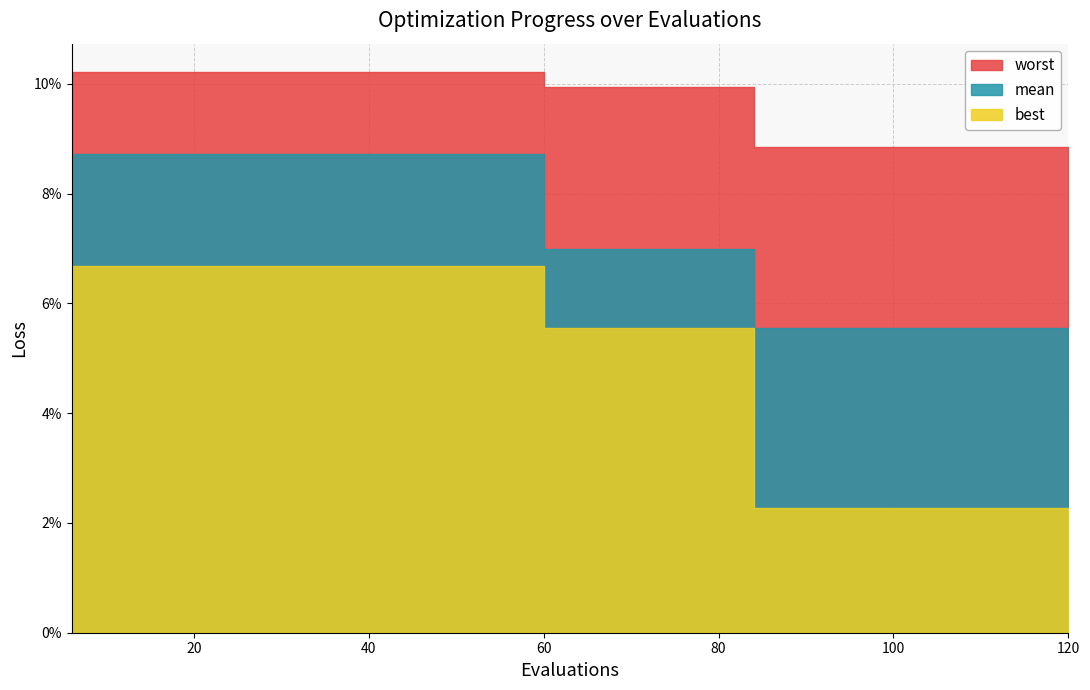

True or false: worst and best intersect in this chart.

False